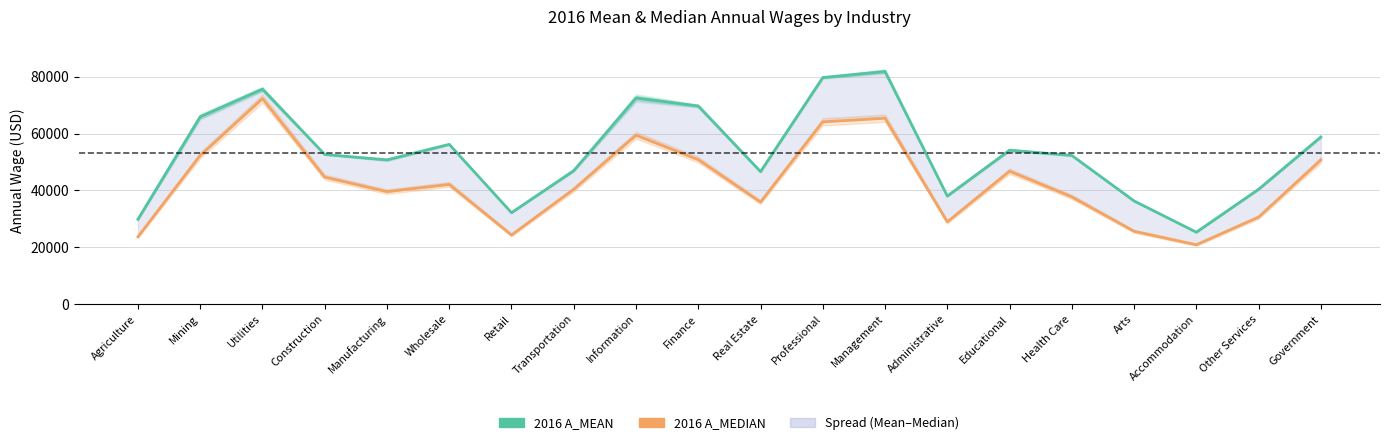

Read the 2016 A_MEAN value at Government, to the nearest 100.

58800